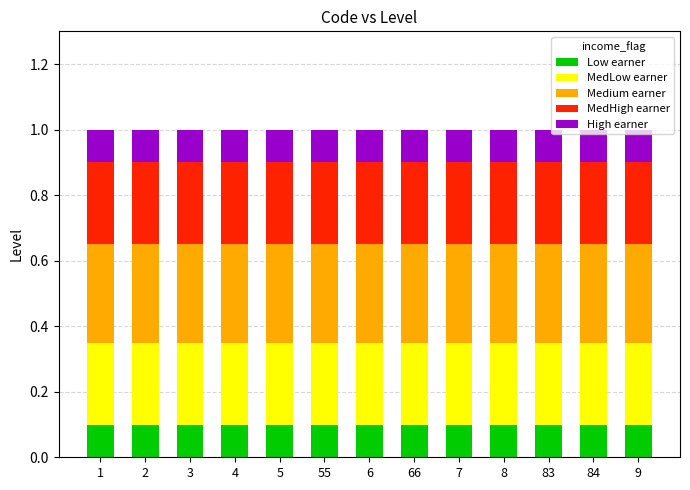

The Low earner series shows 0.1 at 4. True or false?

True